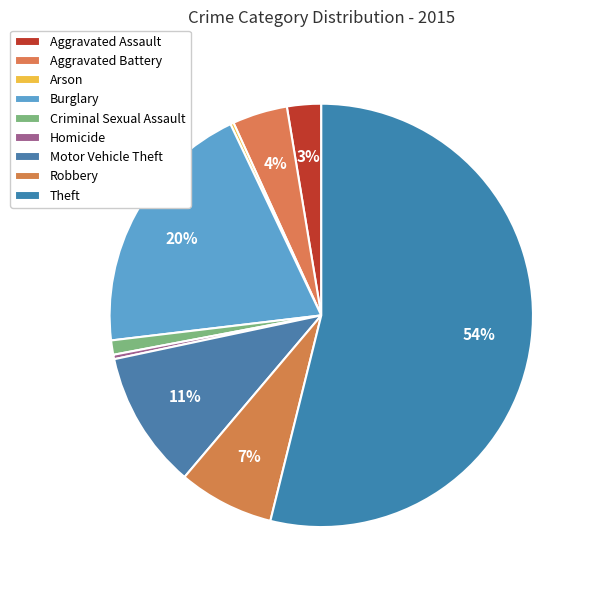

Count the number of slices in the pie.

9